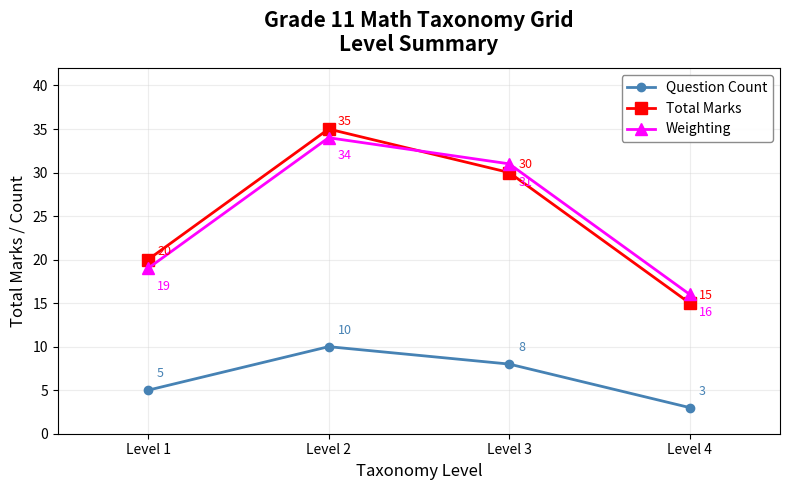

How many lines are shown in the chart?

3